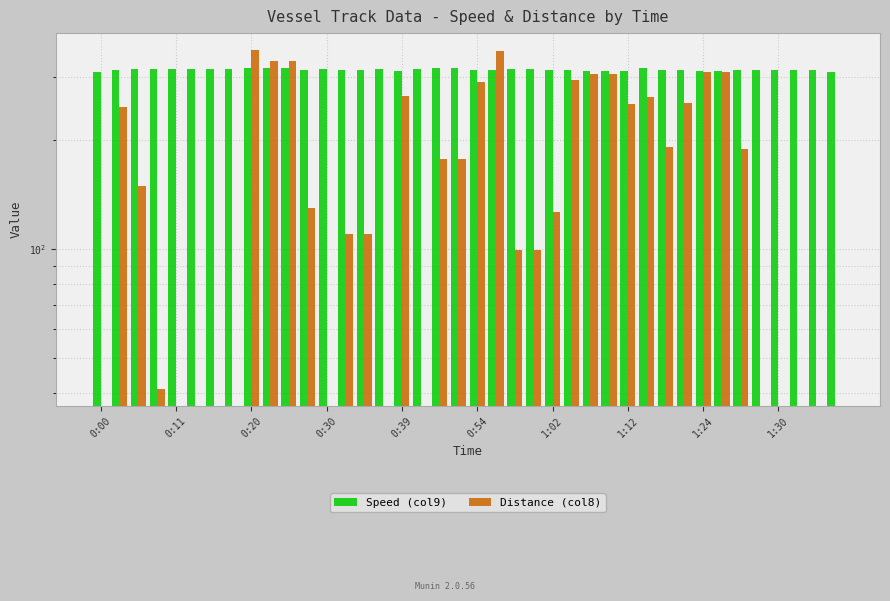

Reading left to right, list all the values displayed in this chart.

Speed (col9): 310.0	314.0	316.0	315.0	316.0	316.0	316.0	316.0	318.0	318.0	318.0	314.0	316.0	314.0	314.0	316.0	312.0	315.0	318.0	318.0	314.0	314.0	315.0	315.0	313.0	313.0	312.0	312.0	312.0	318.0	313.0	314.0	311.0	311.0	314.0	313.0	313.0	314.0	314.0	310.0
Distance (col8): 0.0	247.8	149.4	41.0	0.0	0.0	0.0	0.0	355.7	332.3	332.3	130.0	0.0	110.2	110.2	0.0	266.0	0.0	177.7	177.7	290.4	352.5	99.7	99.7	126.5	293.6	305.6	305.6	252.7	264.5	191.9	253.9	310.1	310.1	188.7	0.0	0.0	0.0	0.0	0.0